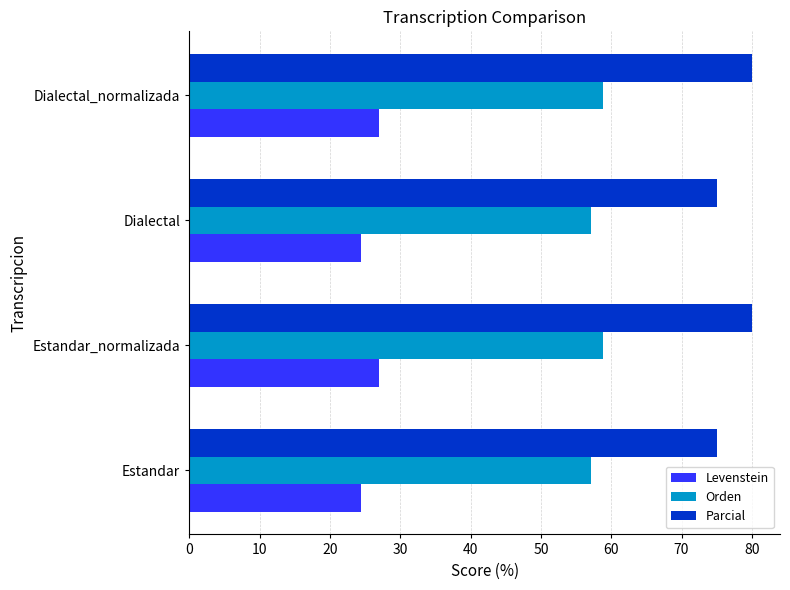

True or false: Levenstein has a value of 42.5 at Dialectal.

False